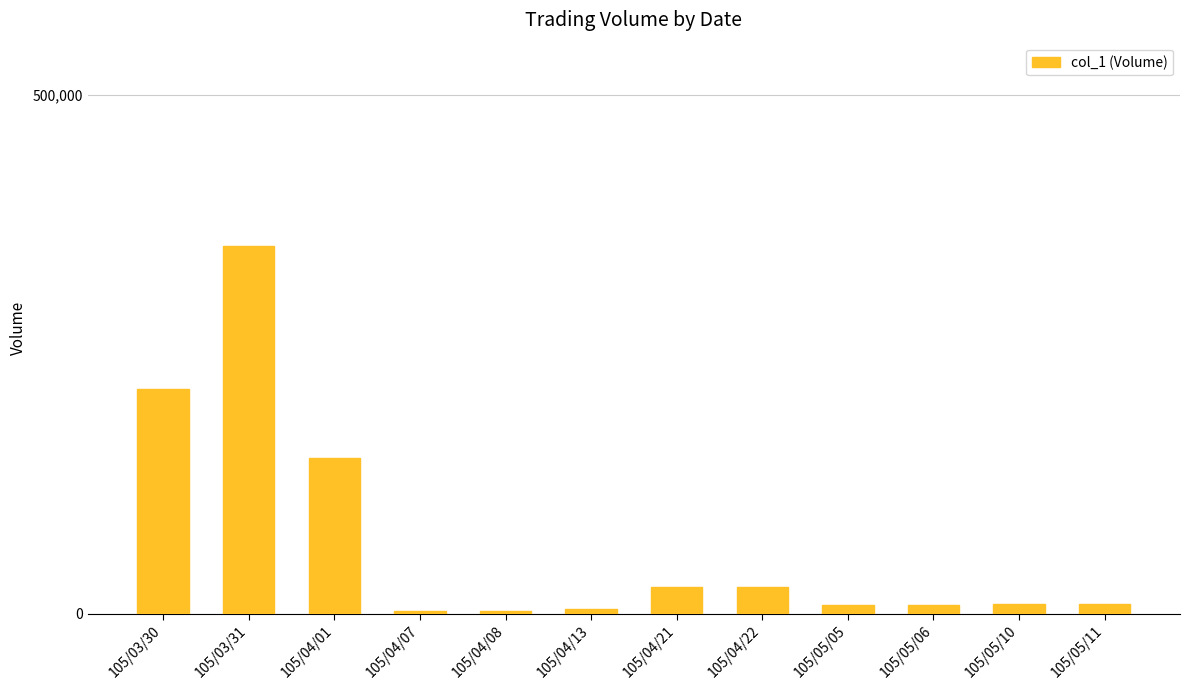

Which category has the highest value across all series?

105/03/31